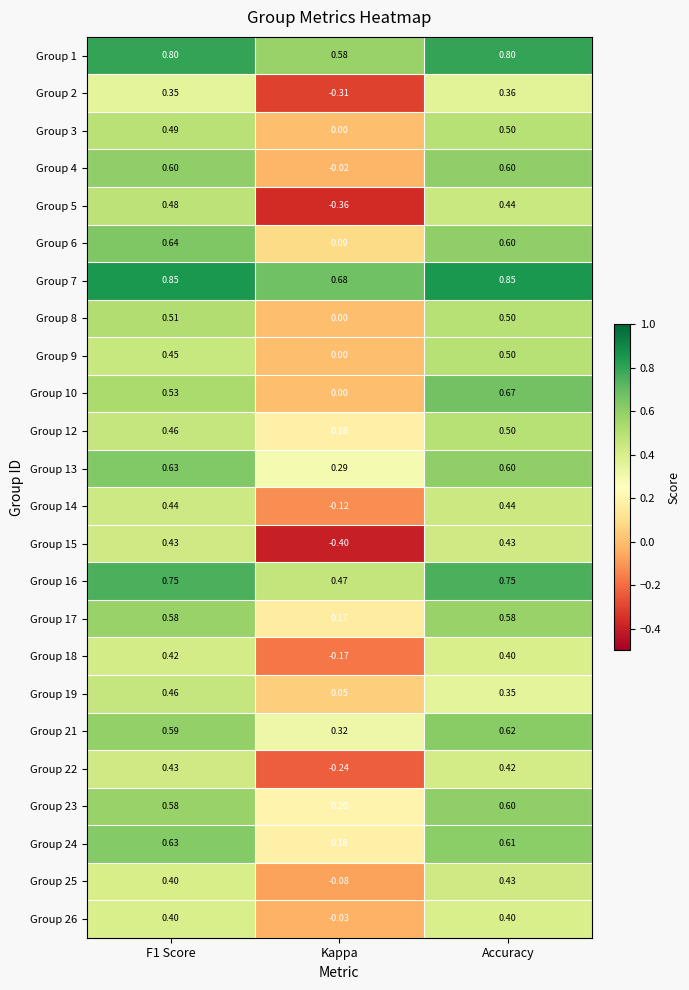

At which label does Group 18 reach its minimum?

Kappa